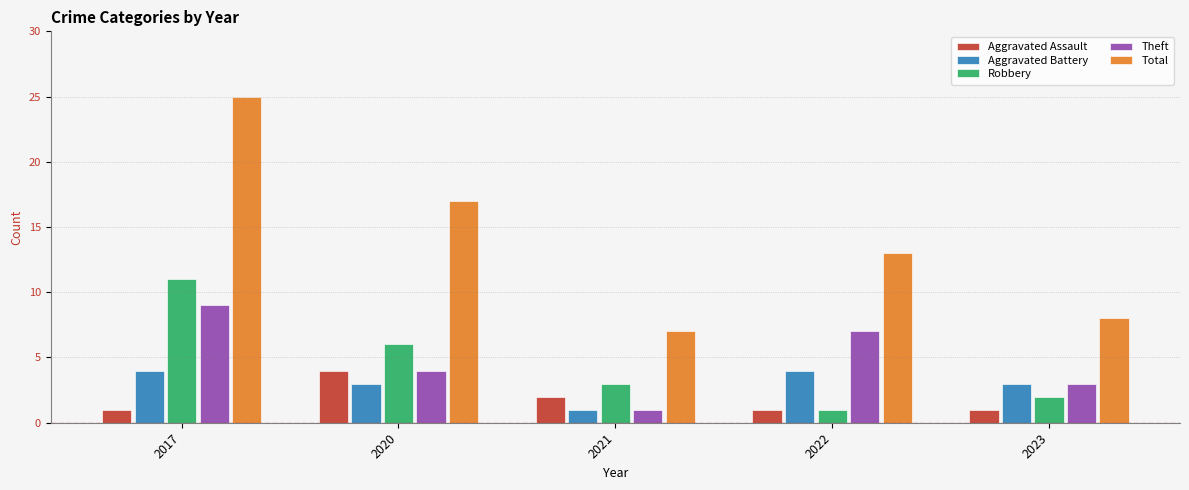

Read the Theft value at 2017.

9